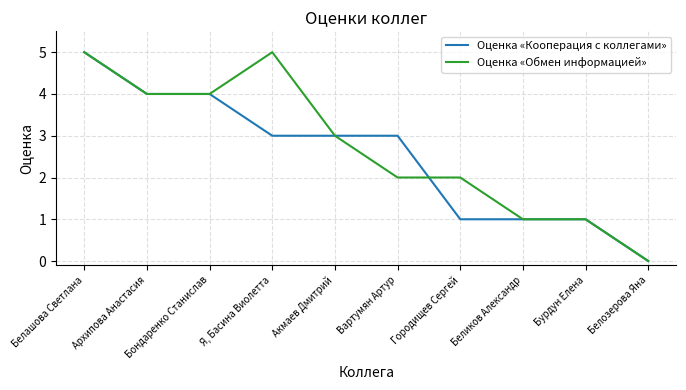

What is the total value across all series at Я, Басина Виолетта?

8